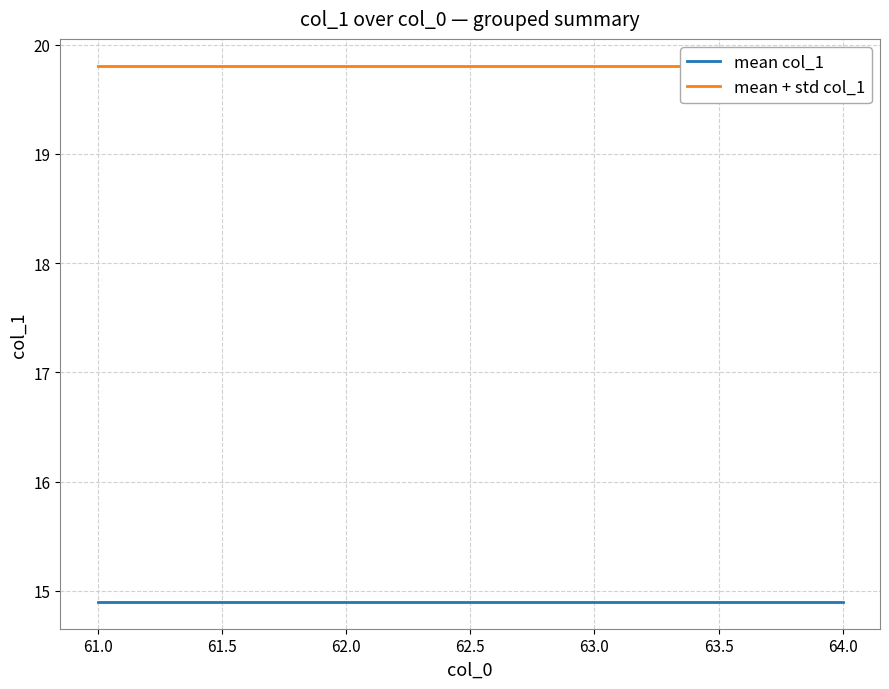

What is the value of the mean col_1 point at the 3rd from the left?

14.9